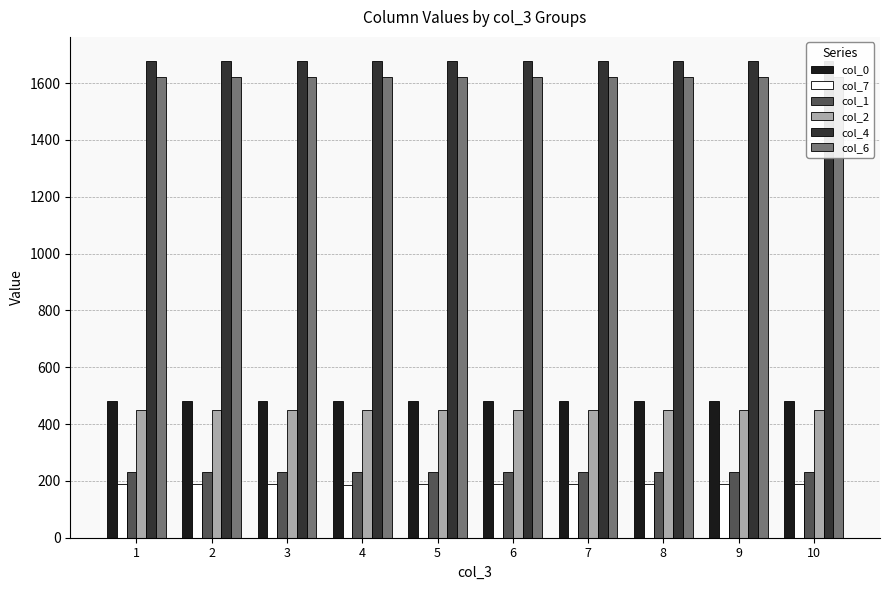

What is the sum of all col_7 values?

1879